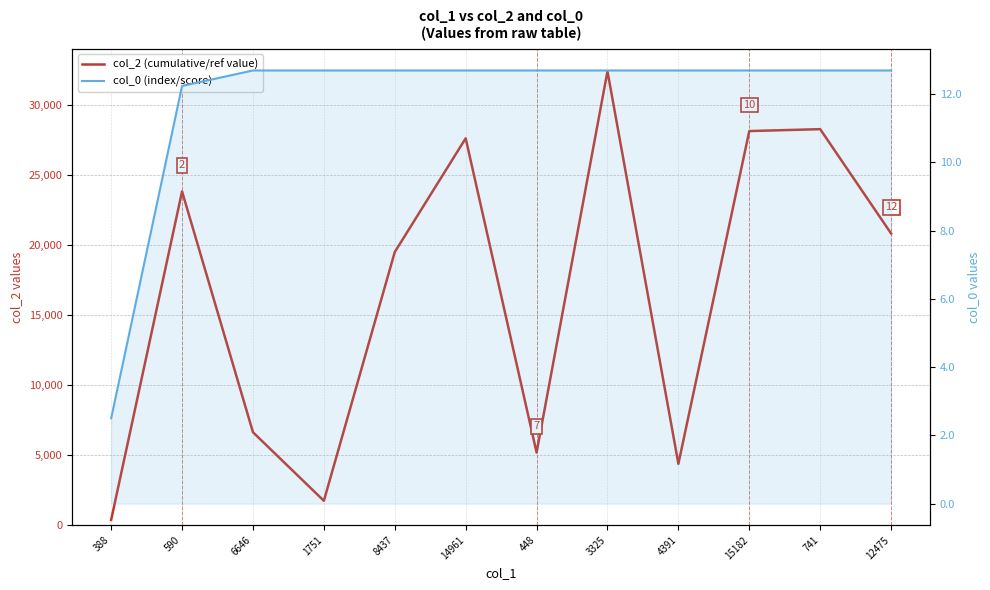

Reading left to right, what are all the values shown in this chart?

col_2 (cumulative/ref value): 388.0	23844.0	6646.0	1751.0	19515.0	27637.0	5199.0	32427.0	4391.0	28155.0	28291.0	20840.0
col_0 (index/score): 2.5	12.2	12.7	12.7	12.7	12.7	12.7	12.7	12.7	12.7	12.7	12.7